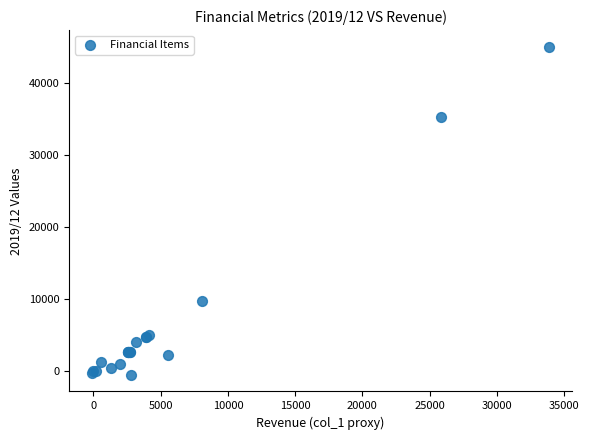

What Y value in the scatter plot is closest to 22279?

9801.3